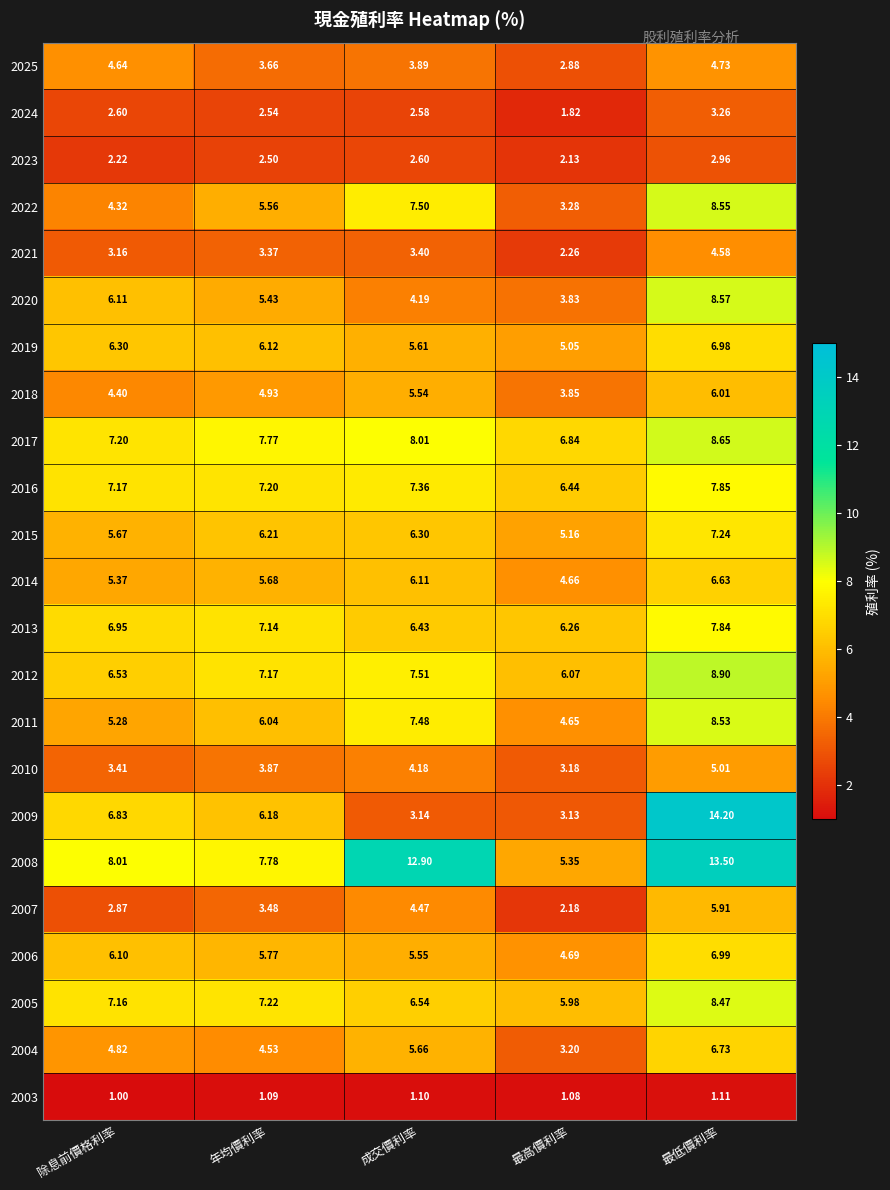

Is the value of 2017 at 除息前價格利率 greater than the value of 2004 at 除息前價格利率?

Yes